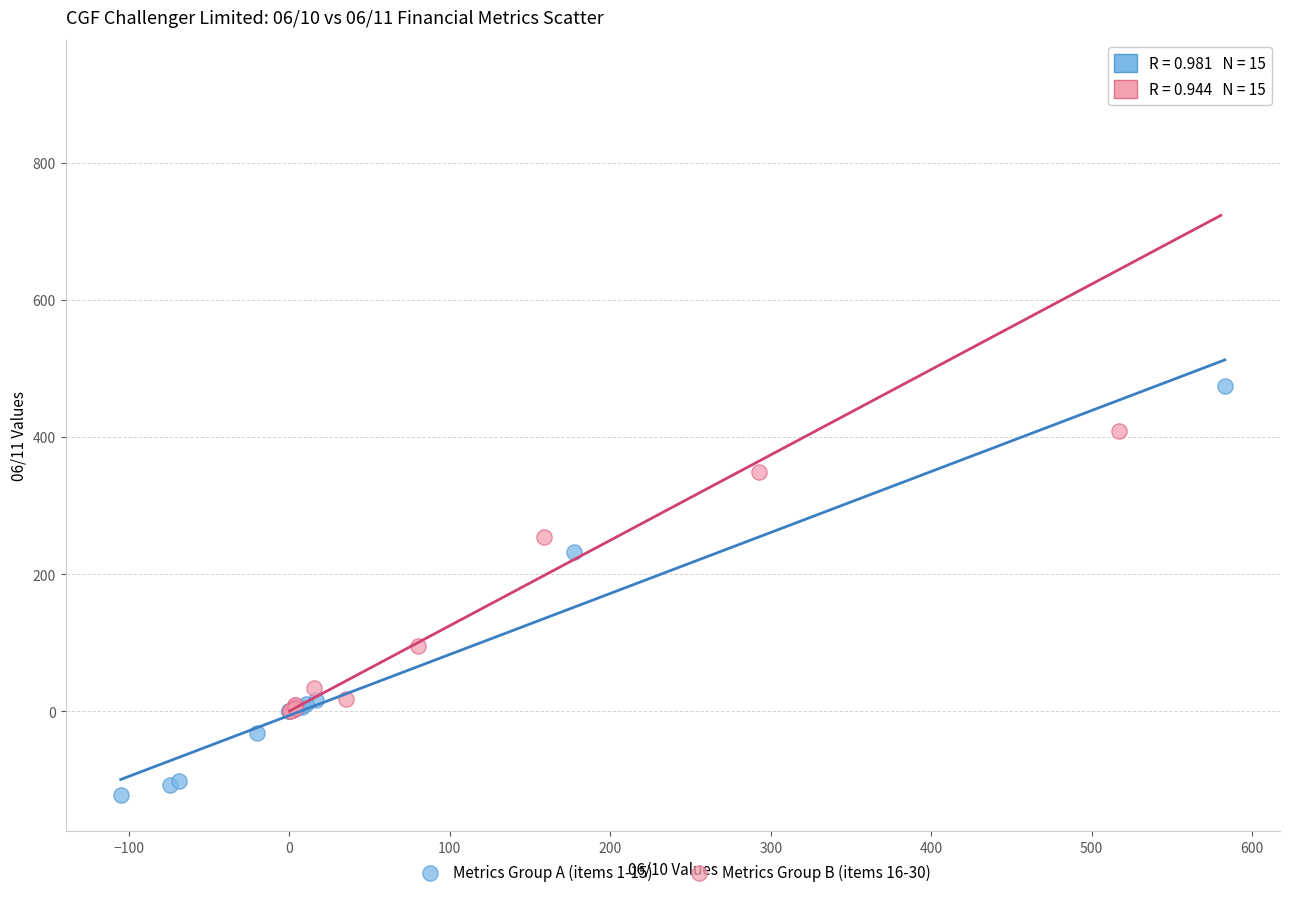

Which series contains the highest Y value?

Metrics Group B (items 16-30)